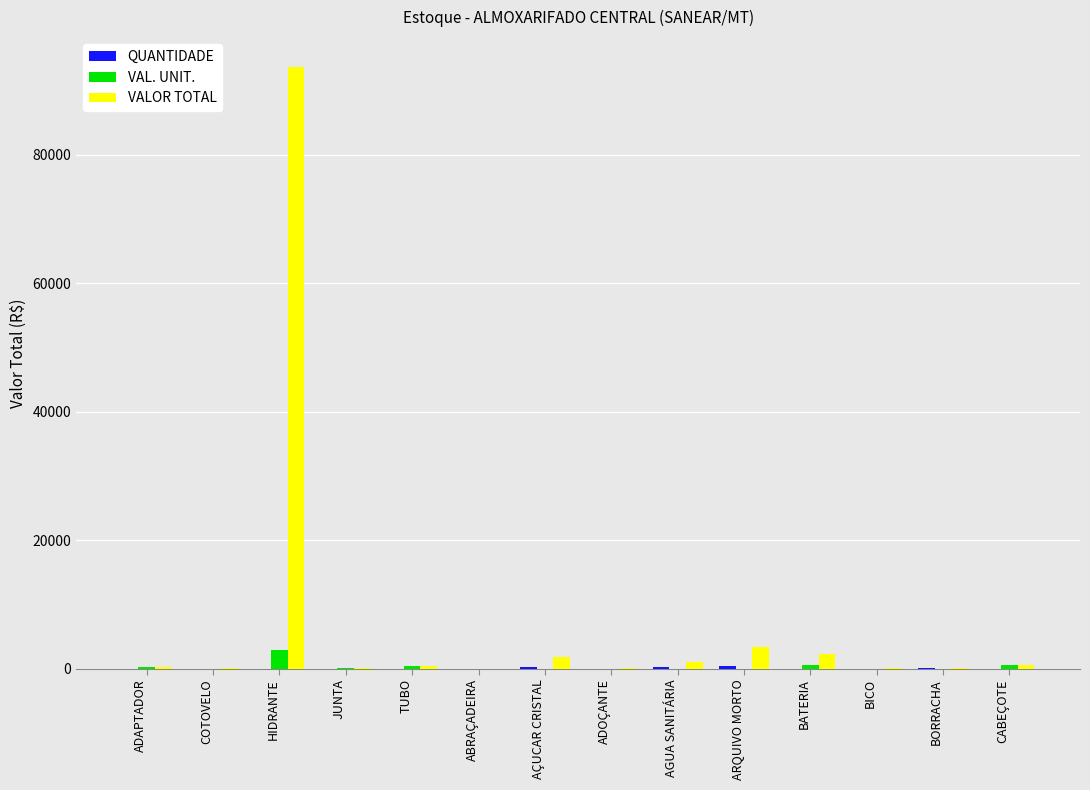

What value does the VALOR TOTAL series have at BORRACHA?

83.3